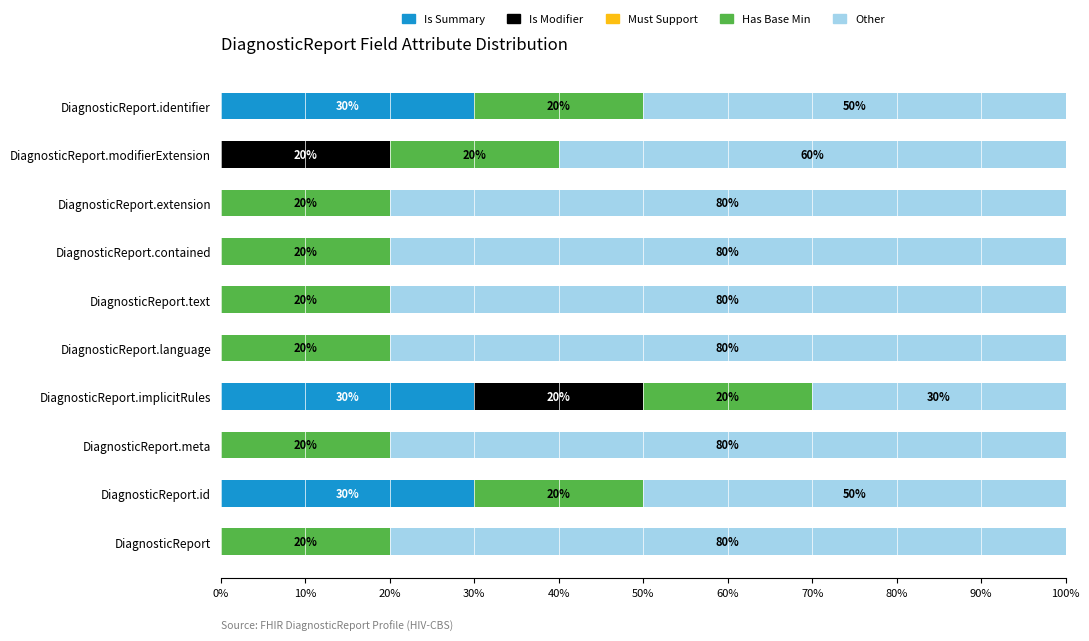

What is the total value across all series at DiagnosticReport.language?

100